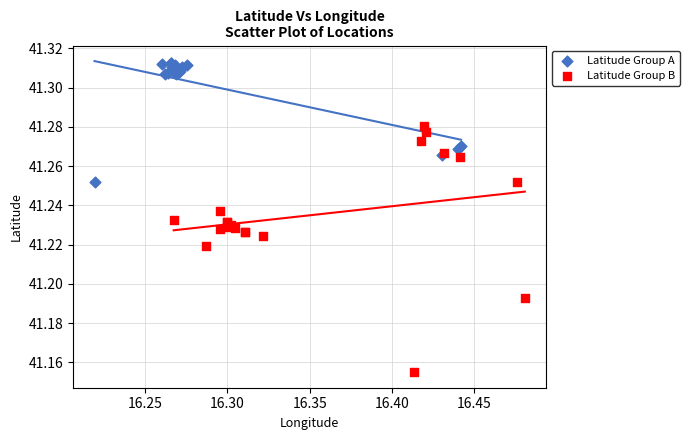

Which series contains the lowest Y value?

Latitude Group B